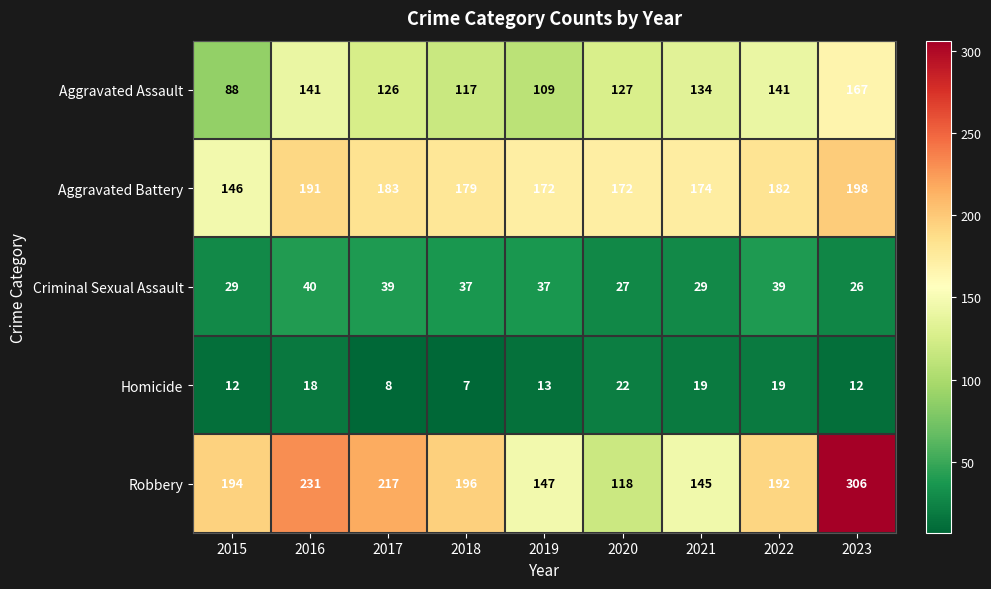

What is the difference between the maximum and minimum values in the Aggravated Assault series?

79